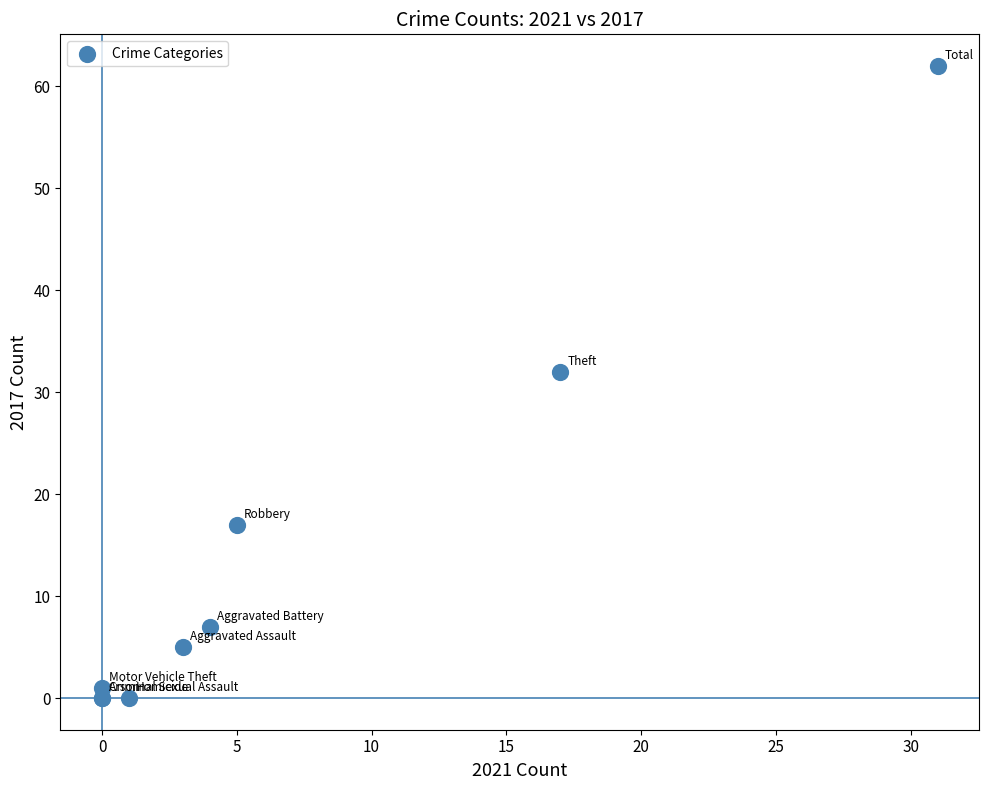

What Y value in the scatter plot is closest to 31?

32